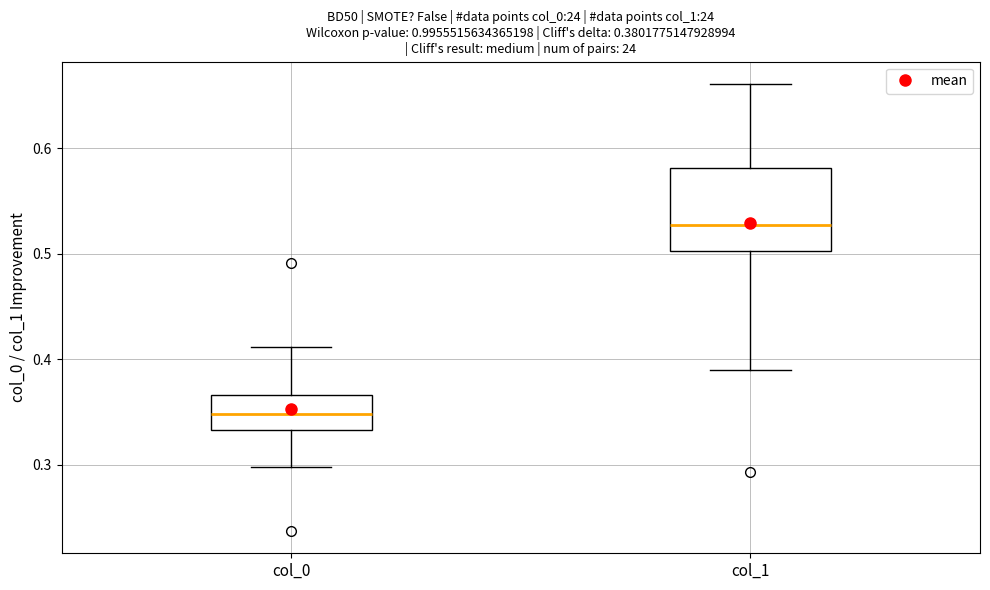

Comparing the boxes themselves (not the whiskers), which one is the tallest?

col_1